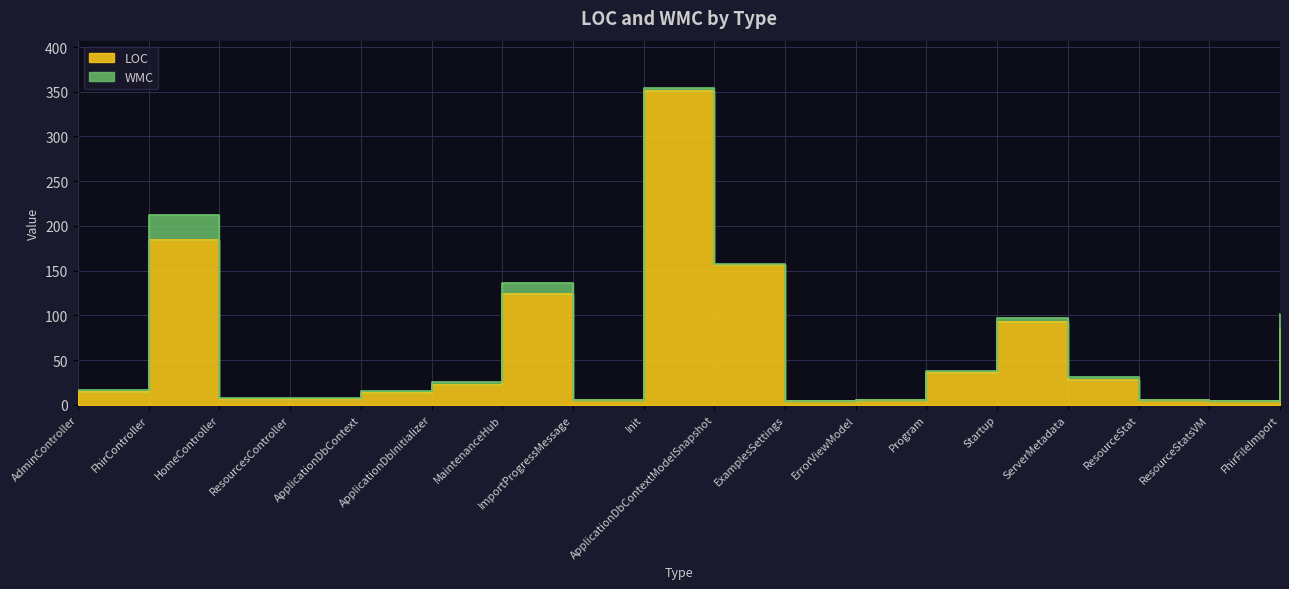

What is the sum of all values?

1144